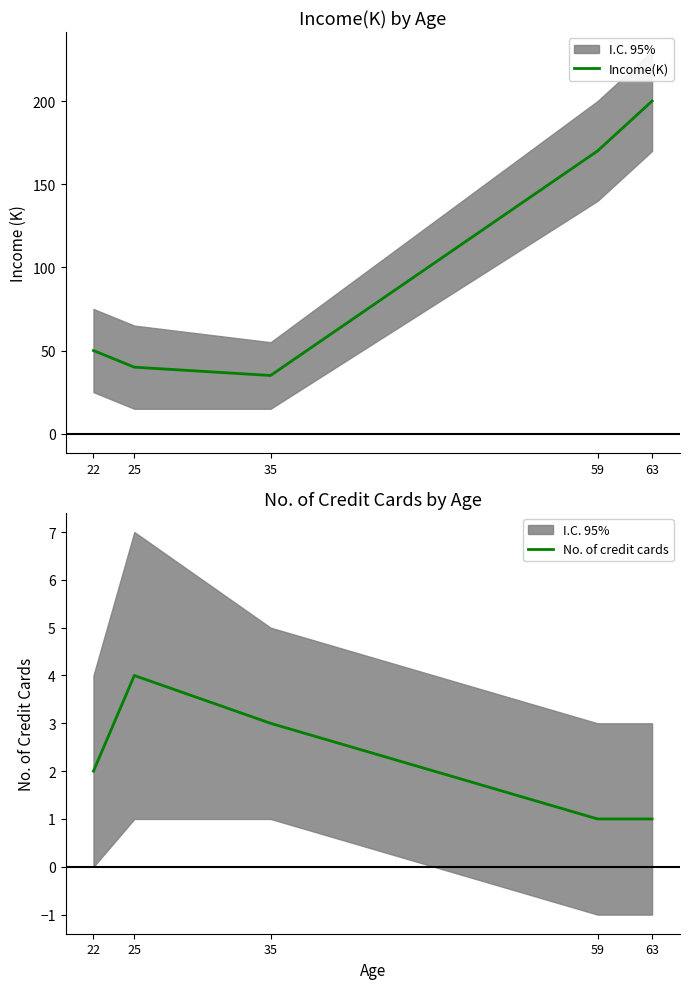

True or false: No. of credit cards has more than 2 points higher than both neighbors.

False